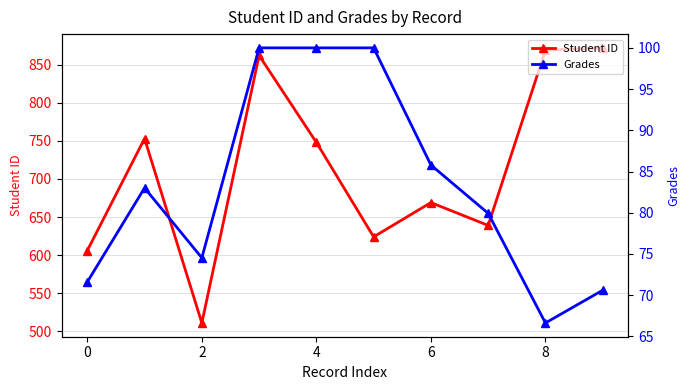

How many series are shown in this chart?

2